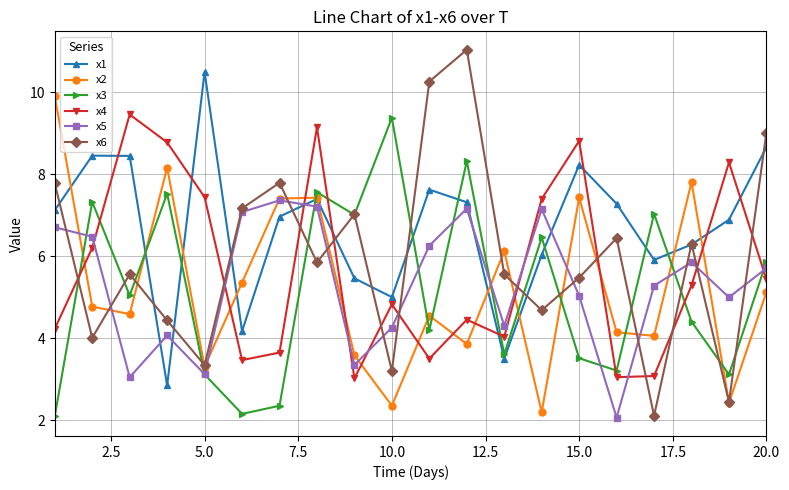

True or false: x6 has more than 0 points higher than both neighbors.

True